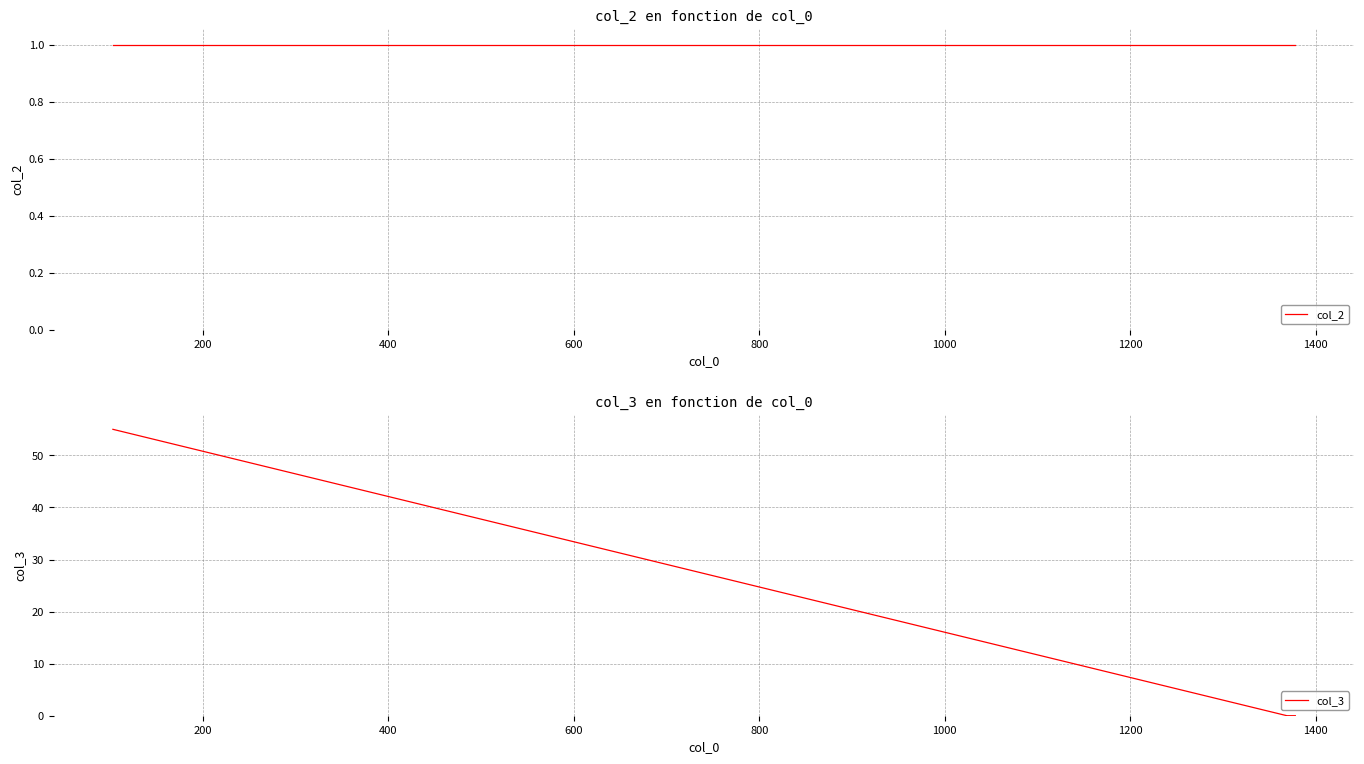

What are all the series names shown in the legend?

col_2, col_3